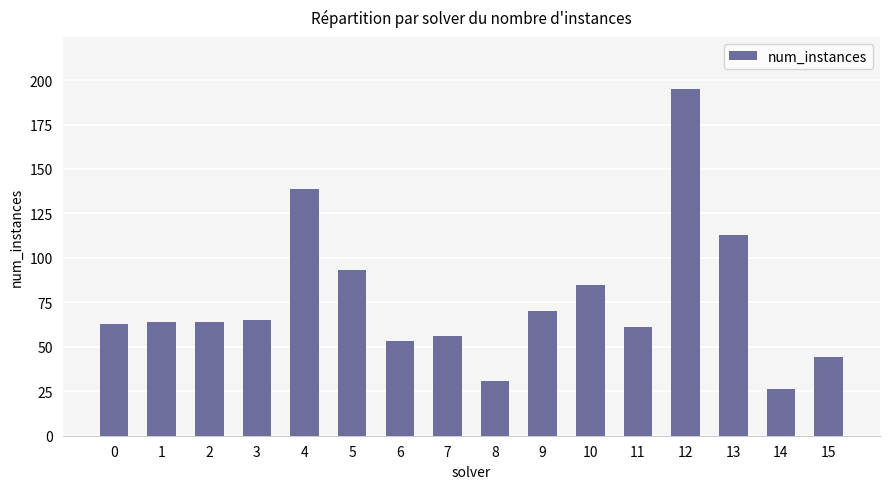

What is the average value?

76